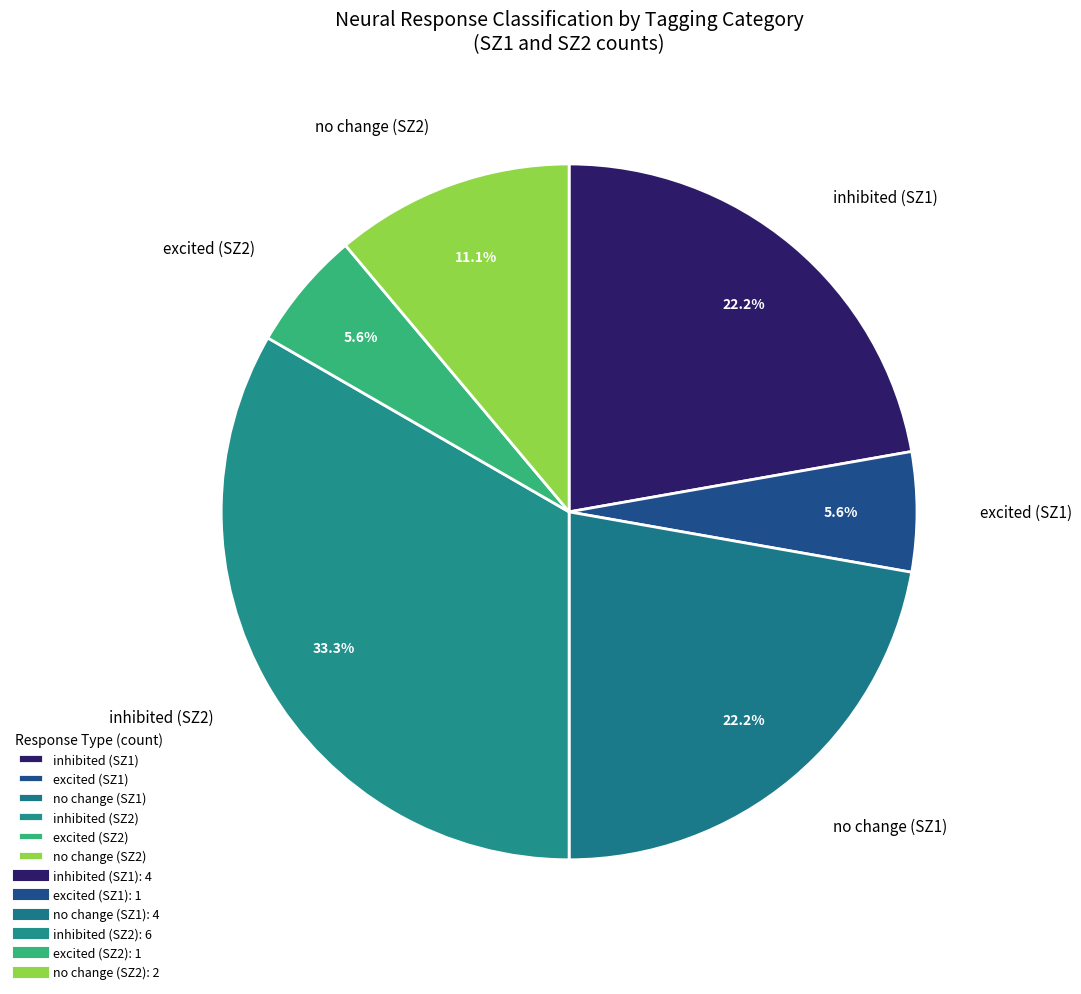

Which has a higher value, excited (SZ1) or inhibited (SZ1)?

inhibited (SZ1)